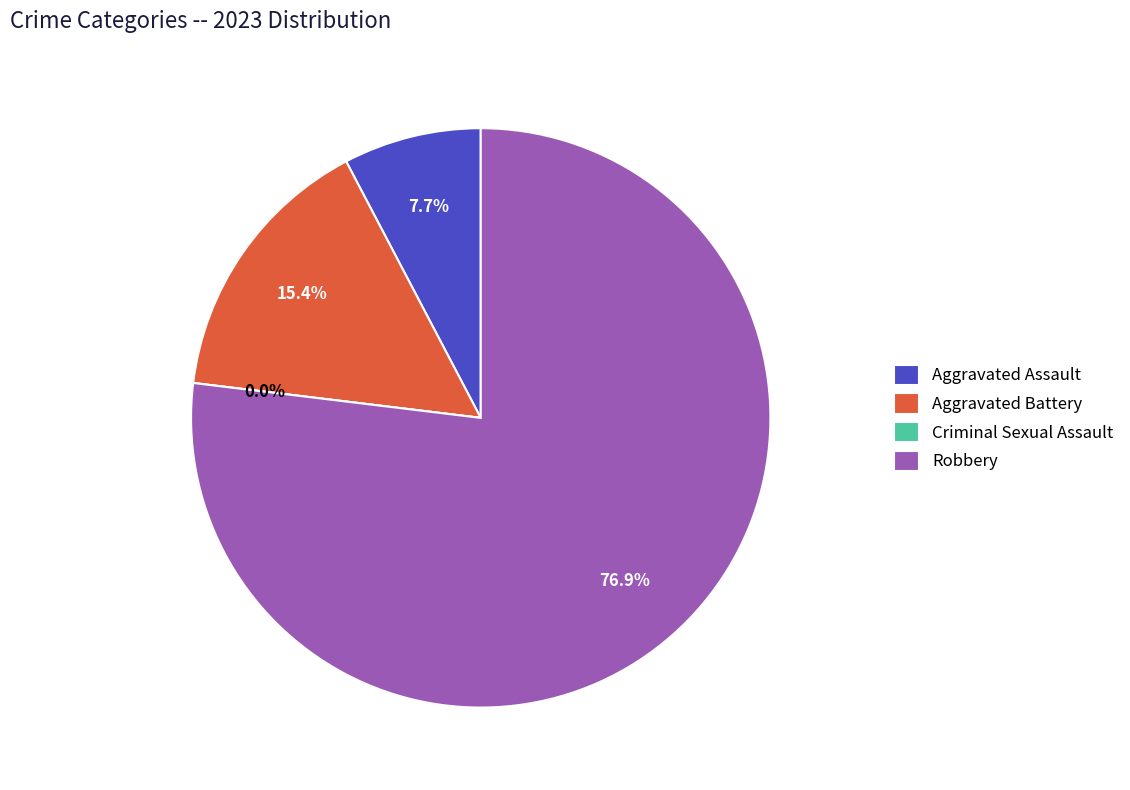

To the nearest percent, what is the difference between the largest and smallest slice percentages?

77%